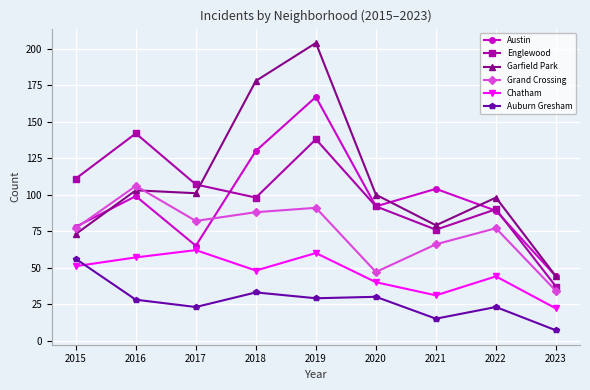

What is the value of the Englewood point at the 4th from the left?

98